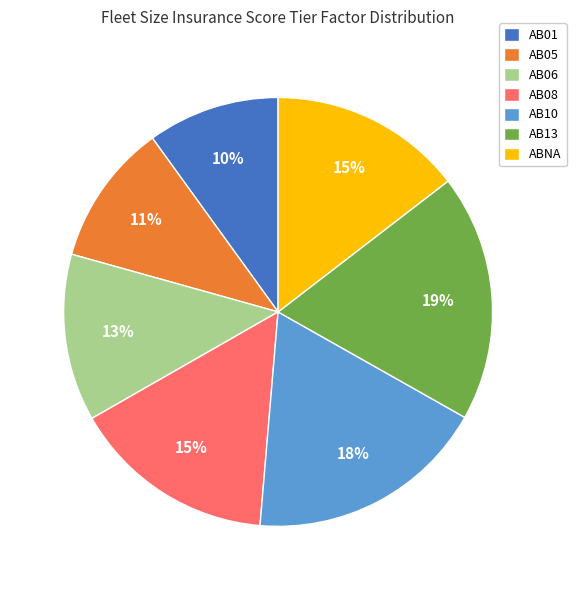

Is it true that AB10 is 18% of the pie?

True